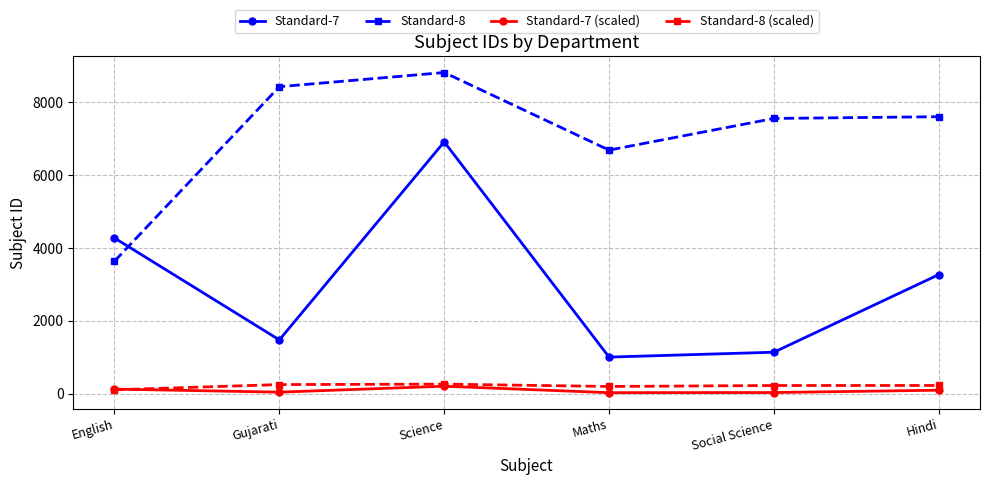

Where is the first local minimum for Standard-7?

Gujarati